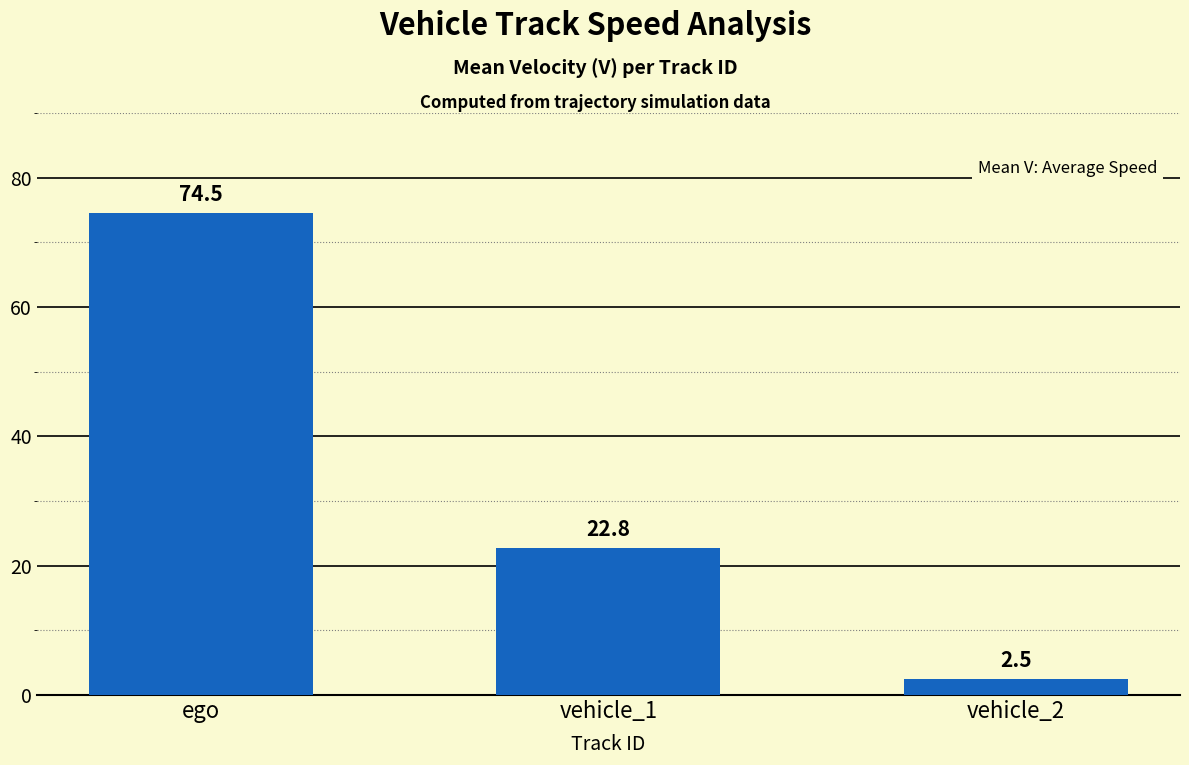

The value at ego is 74.5. True or false?

True